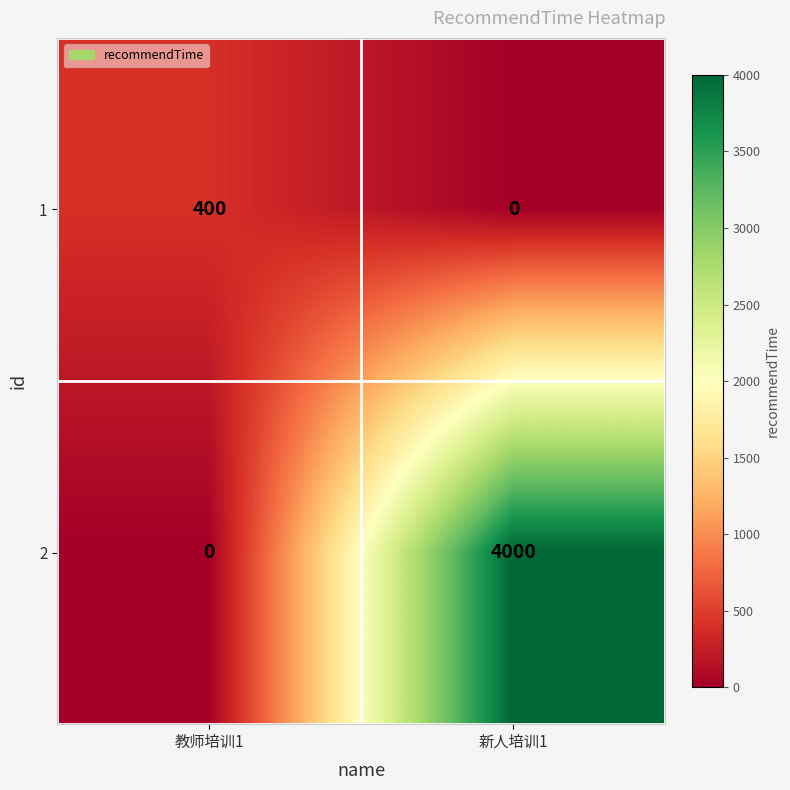

Where is 2 nearest to the value 2000?

教师培训1